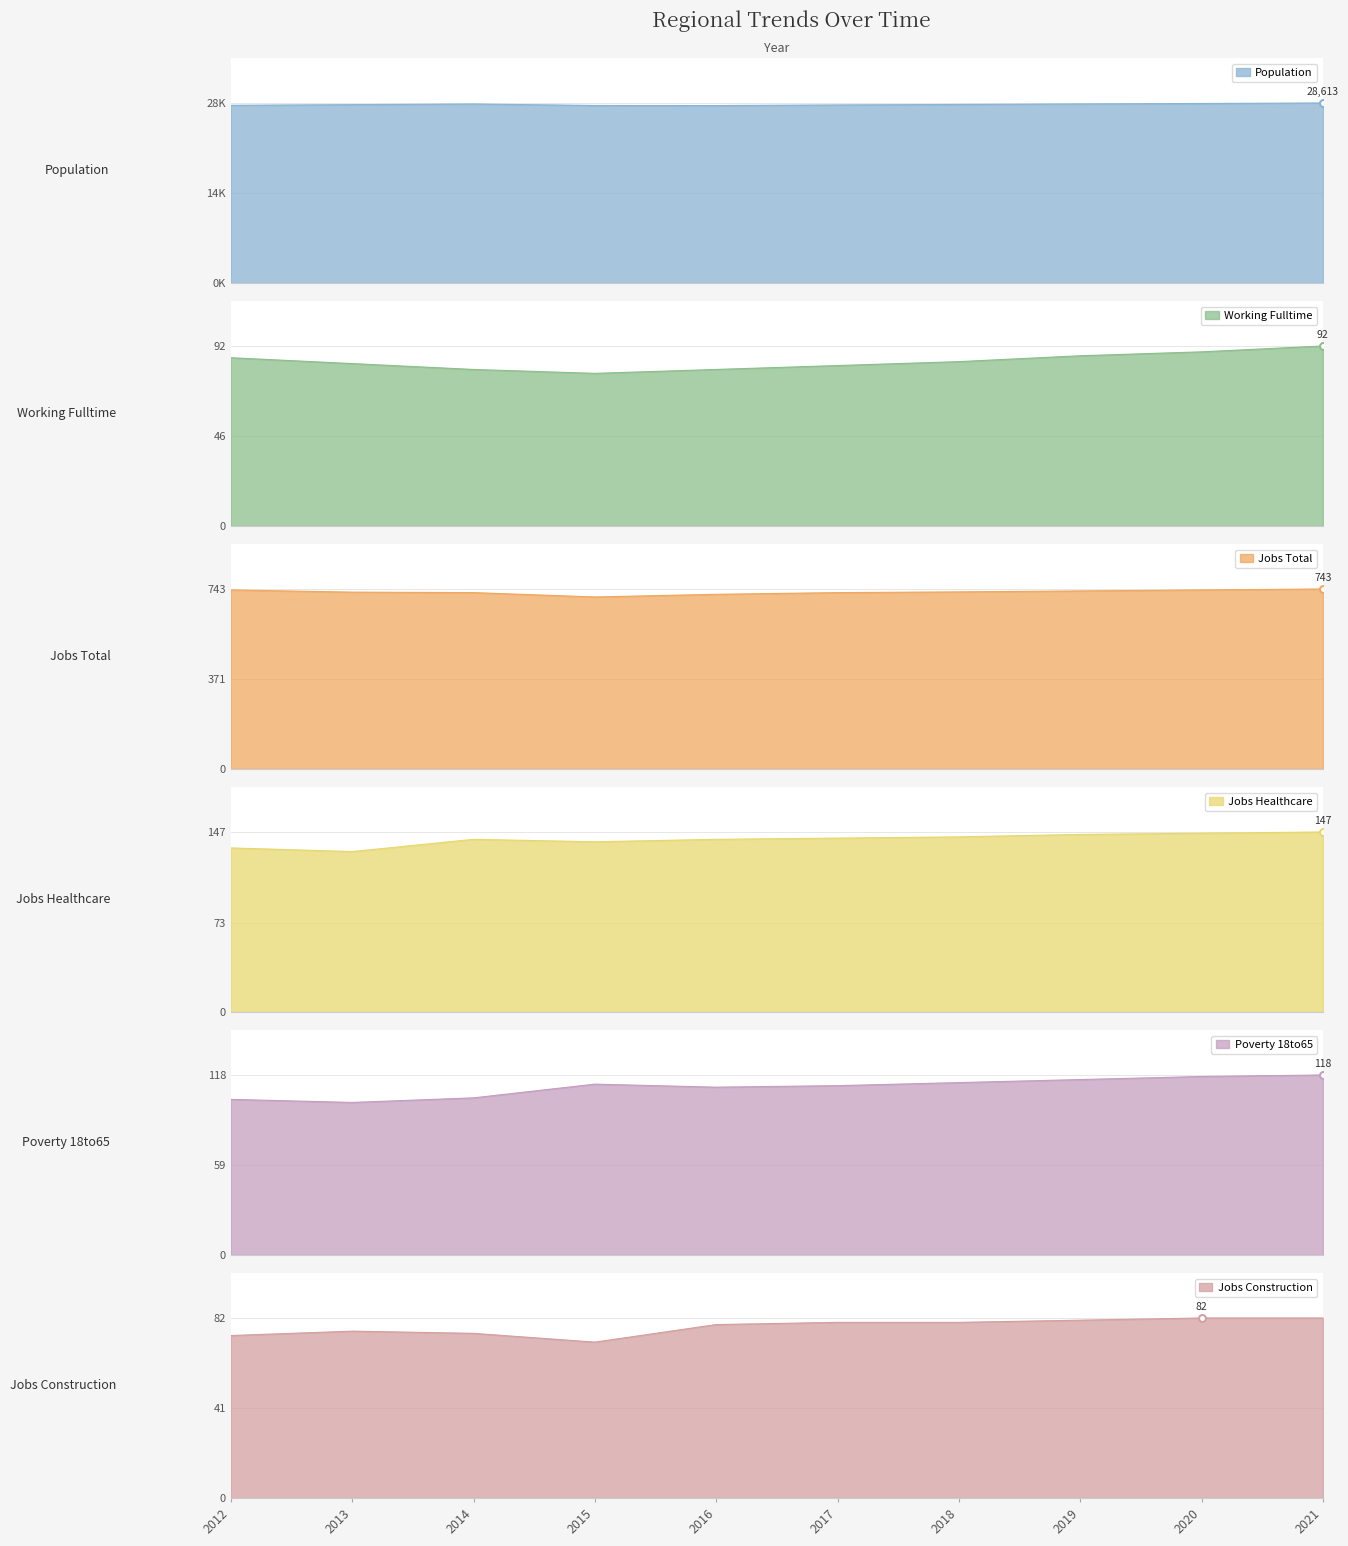

What is the average value of the Poverty 18to65 series?

110